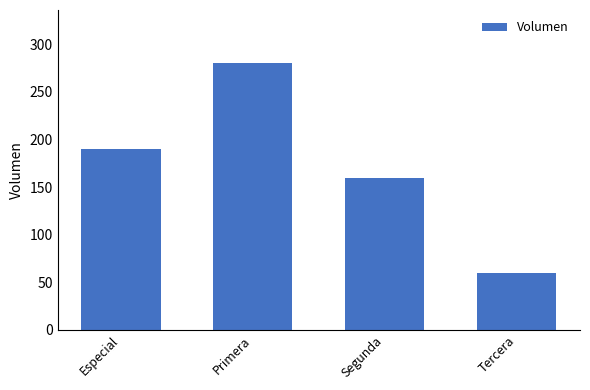

How many distinct data groups are displayed?

1